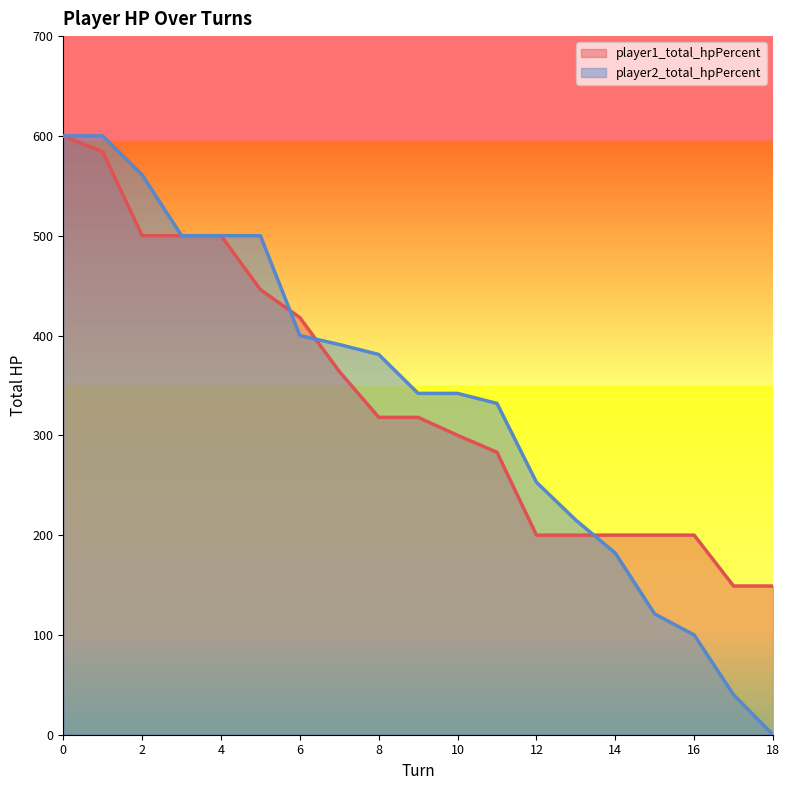

What is the difference between the maximum and second lowest values in the player2_total_hpPercent series?

560